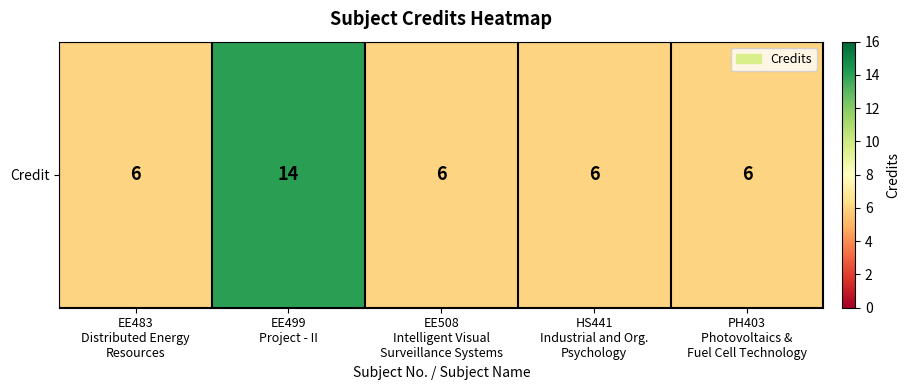

What is the change in value from EE499
Project - II to PH403
Photovoltaics &
Fuel Cell Technology?

-8